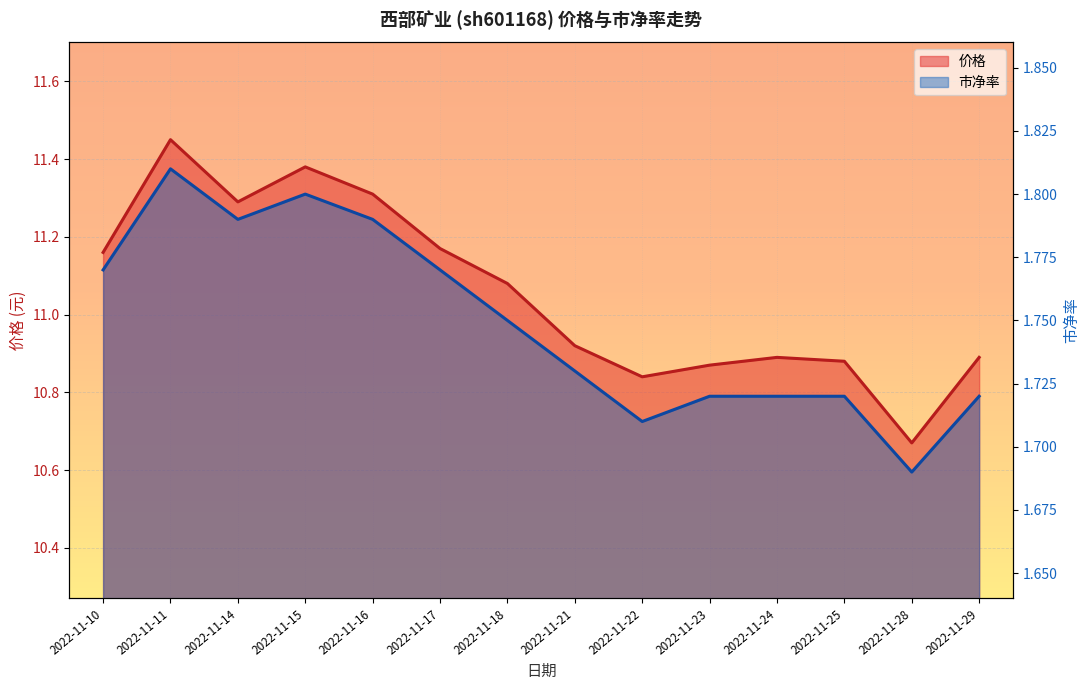

What is the average value of the 市净率 series?

1.7